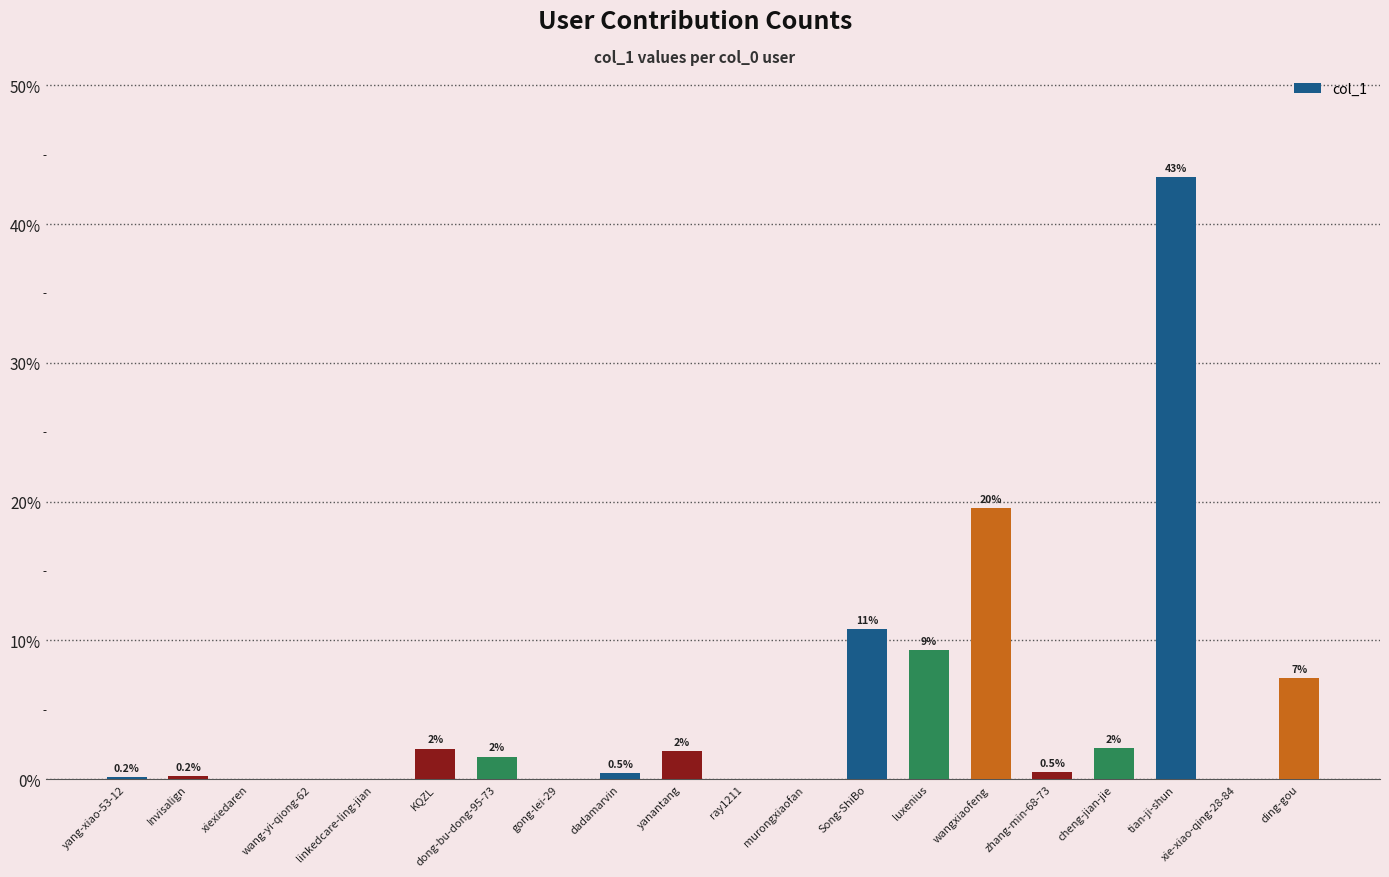

Count the number of categories in the chart.

20